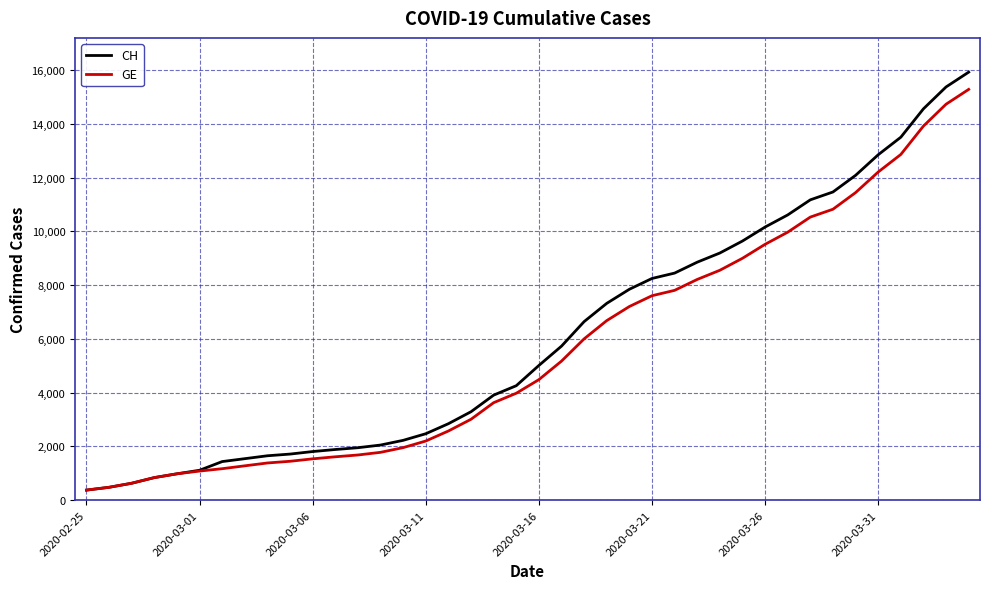

Which series has the largest range (max minus min)?

CH